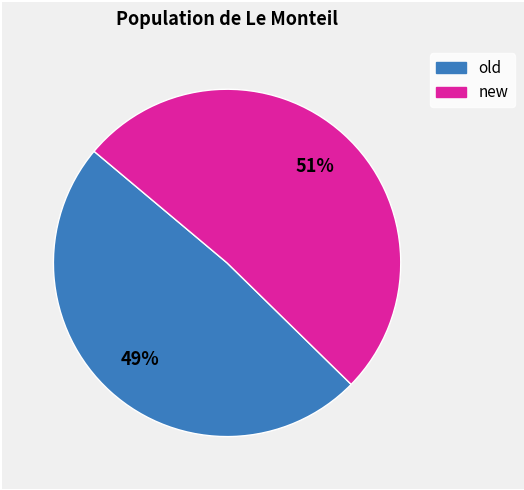

Is the sum of old and new greater than half?

Yes